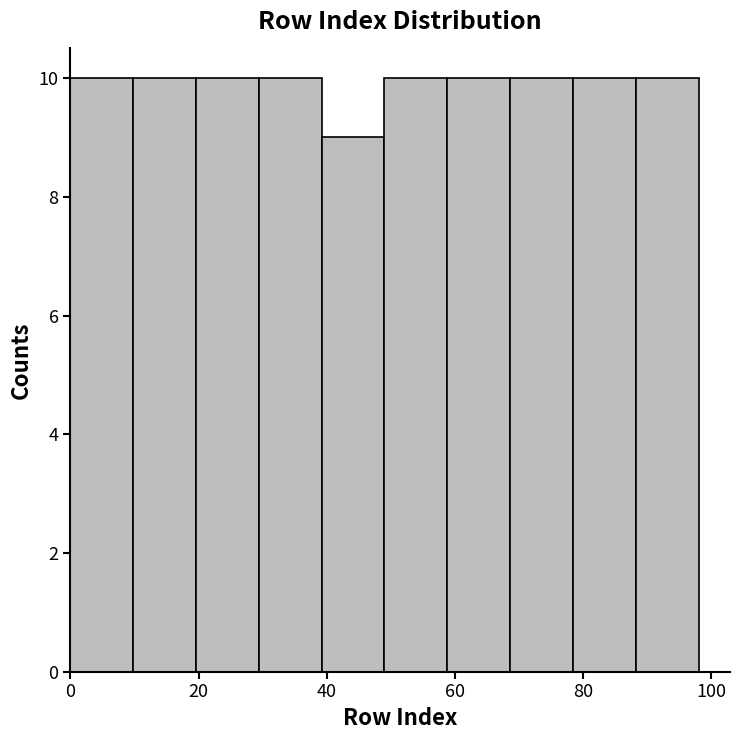

Reading left to right, list every bar in this chart as the range it spans on the x-axis followed by its height. Neither the bar edges nor the heights are printed on the chart, so give them approximately, as read against the axes.

0.0 to 9.8: 10
9.8 to 19.6: 10
19.6 to 29.4: 10
29.4 to 39.2: 10
39.2 to 49.0: 9
49.0 to 58.8: 10
58.8 to 68.6: 10
68.6 to 78.4: 10
78.4 to 88.2: 10
88.2 to 98.0: 10